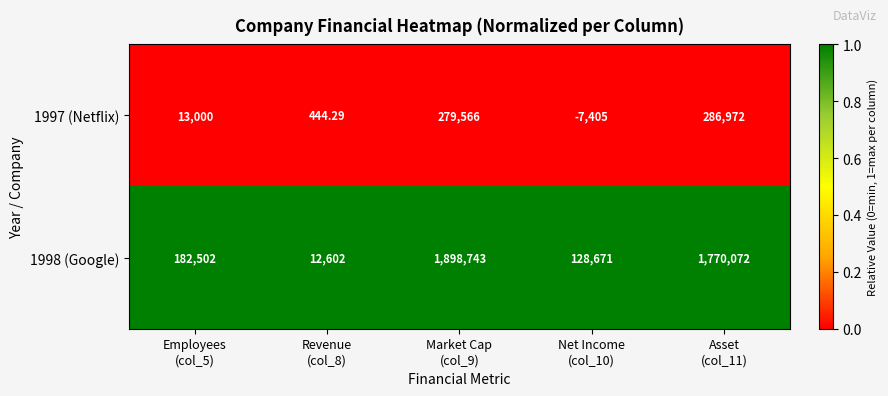

At which category is the sum across all series the highest?

Market Cap
(col_9)